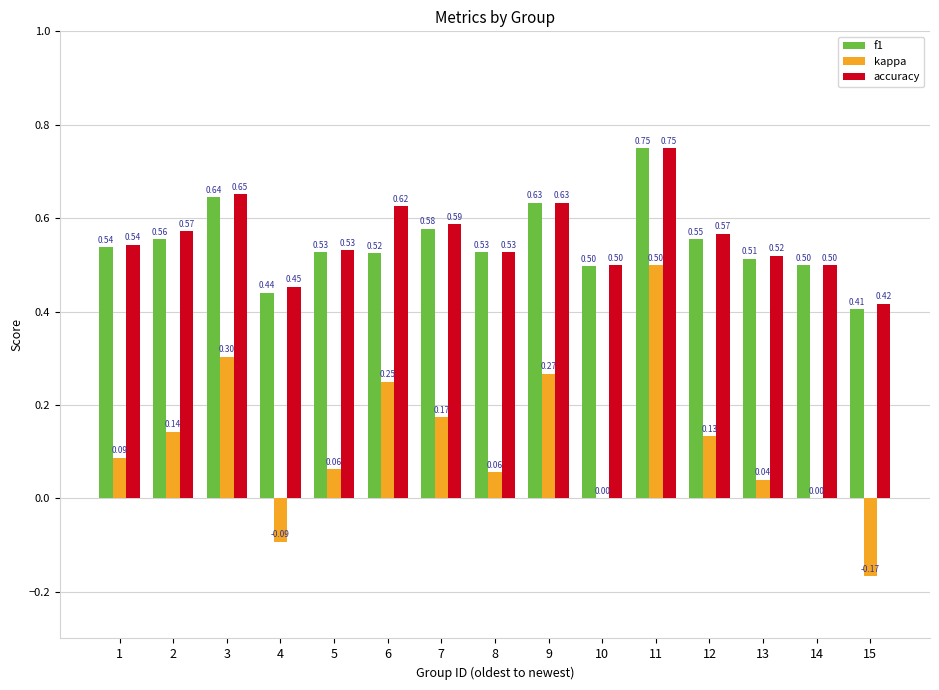

What is the total value across all series at 14?

1.0